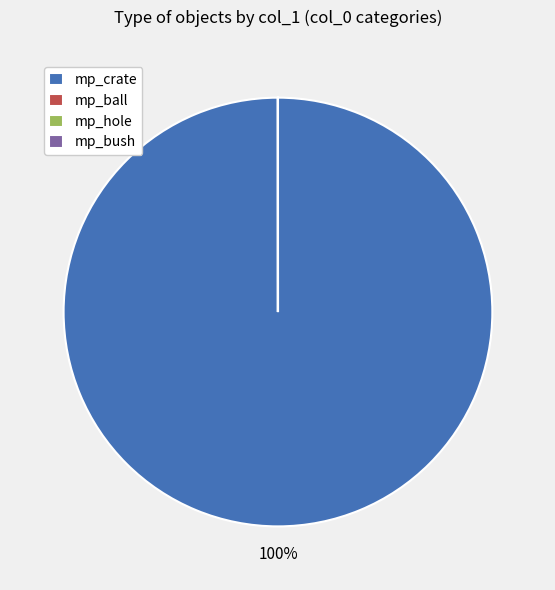

What percentage is the mp_crate slice, to the nearest percent?

100%